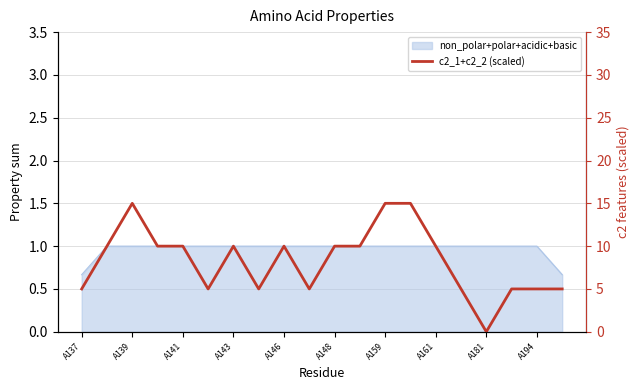

The chart shows a value of 2 at A143. True or false?

False